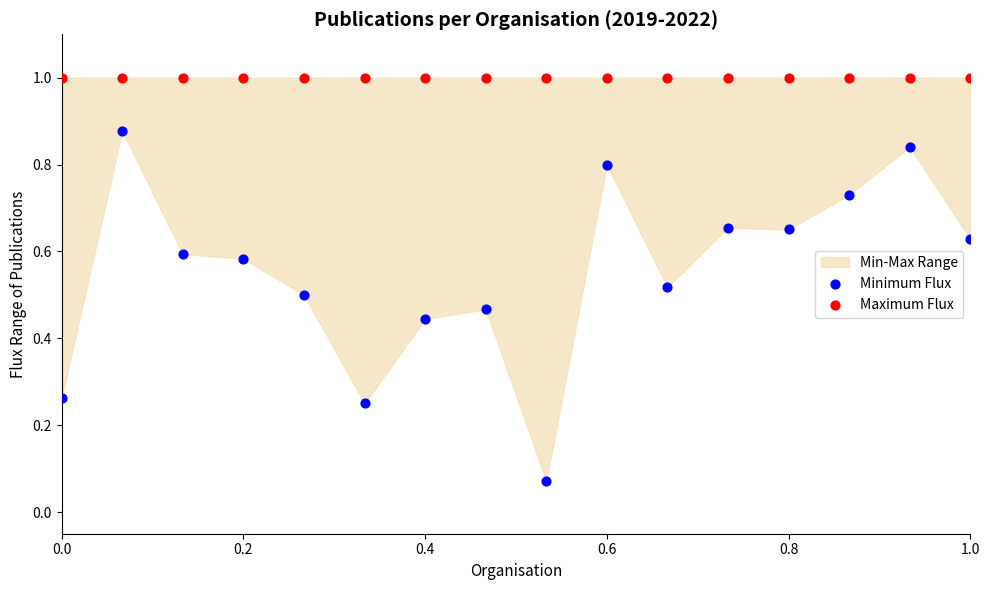

Which series contains the lowest Y value?

Minimum Flux